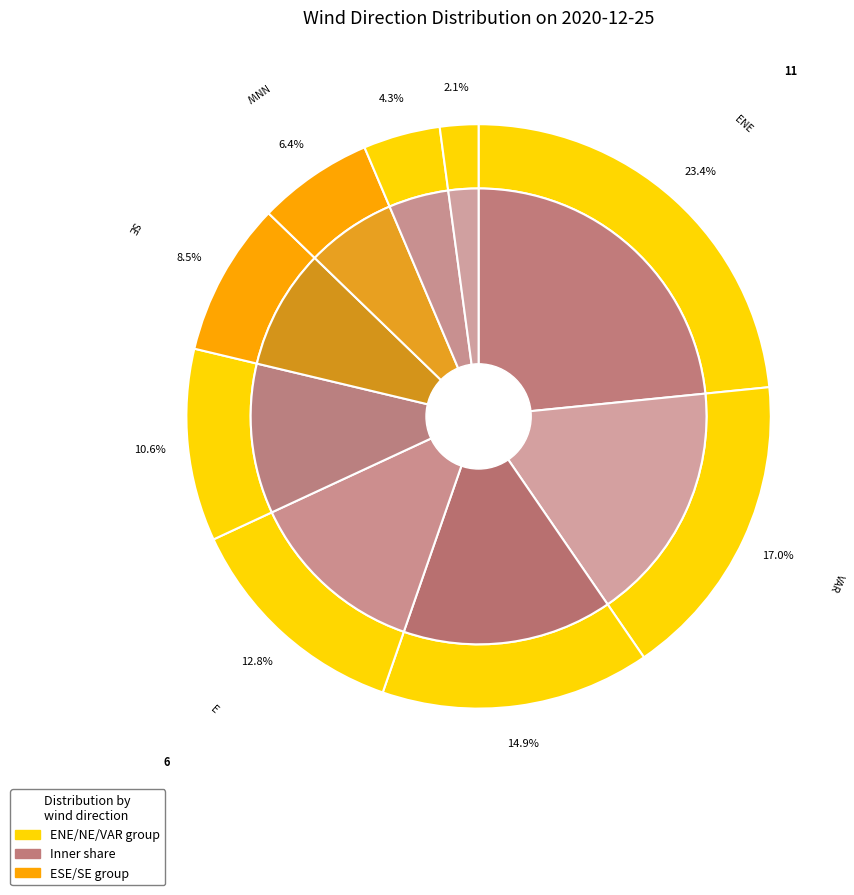

To the nearest percent, what portion does SE represent?

9%